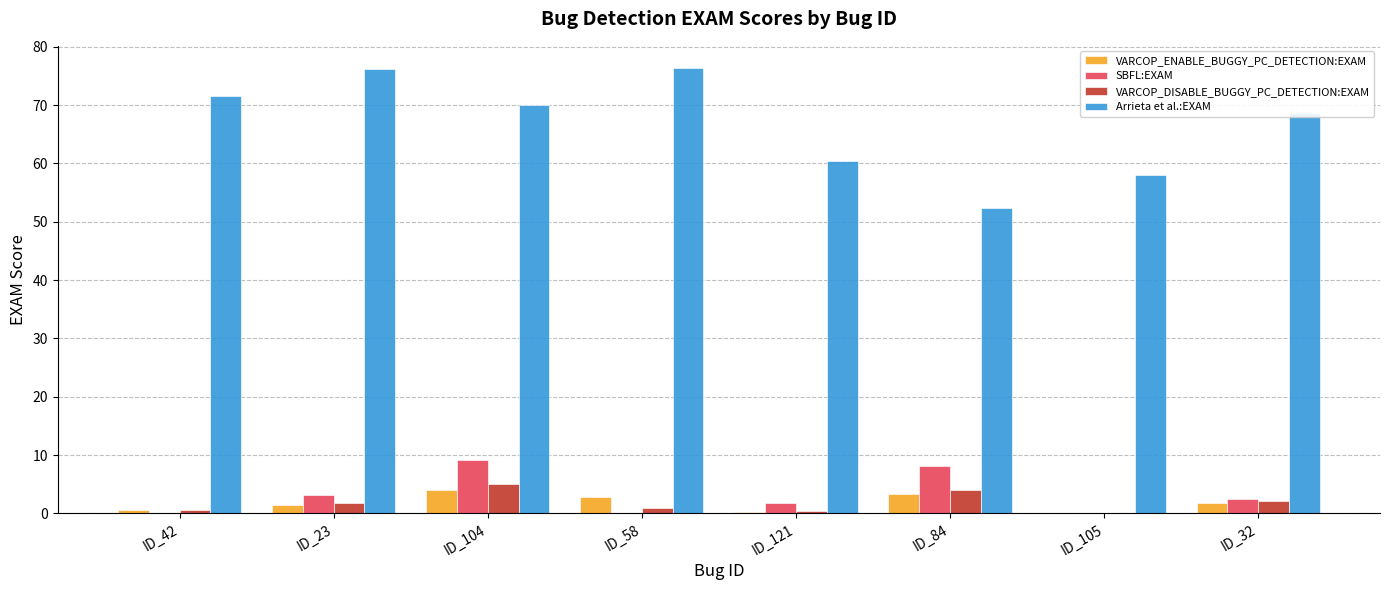

What is the greatest value displayed?

76.3